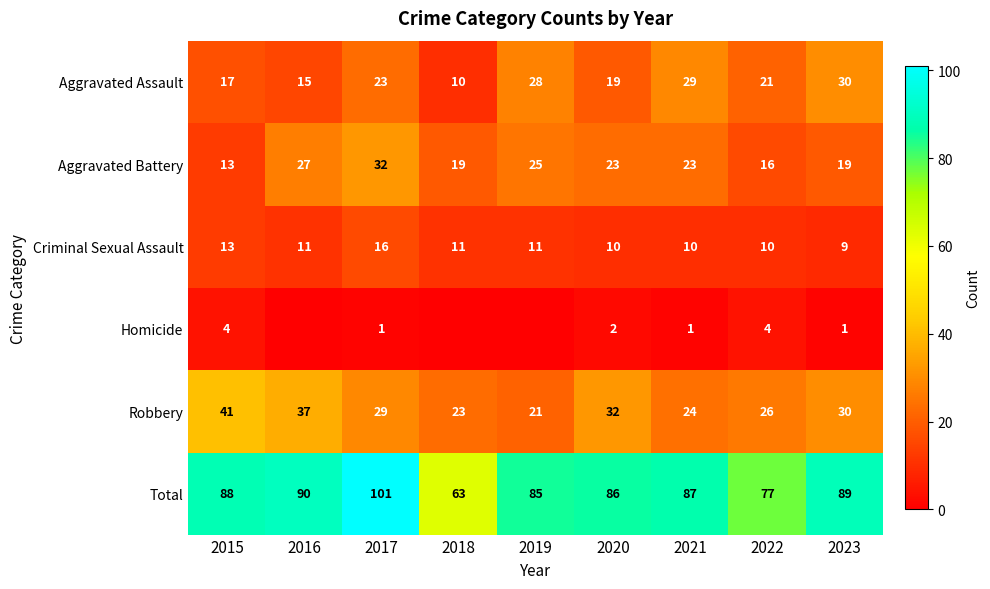

True or false: Aggravated Assault has a value of 48 at 2023.

False